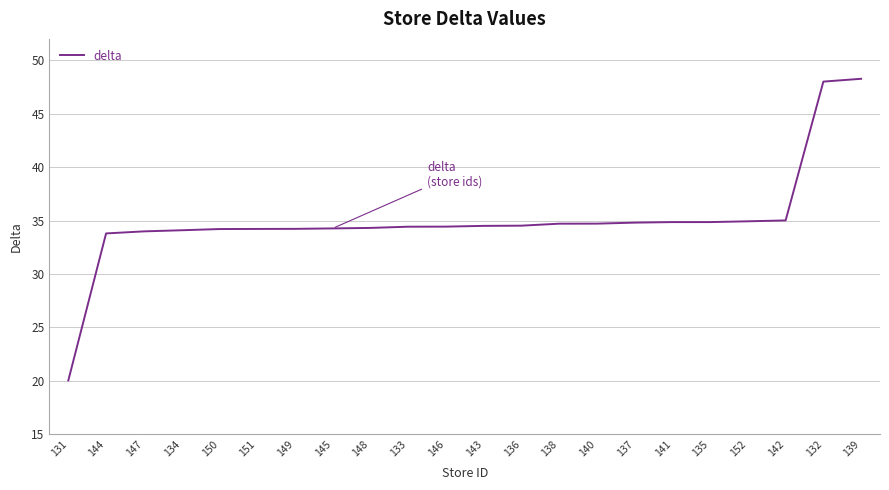

The value at 152 is 34.9. True or false?

True